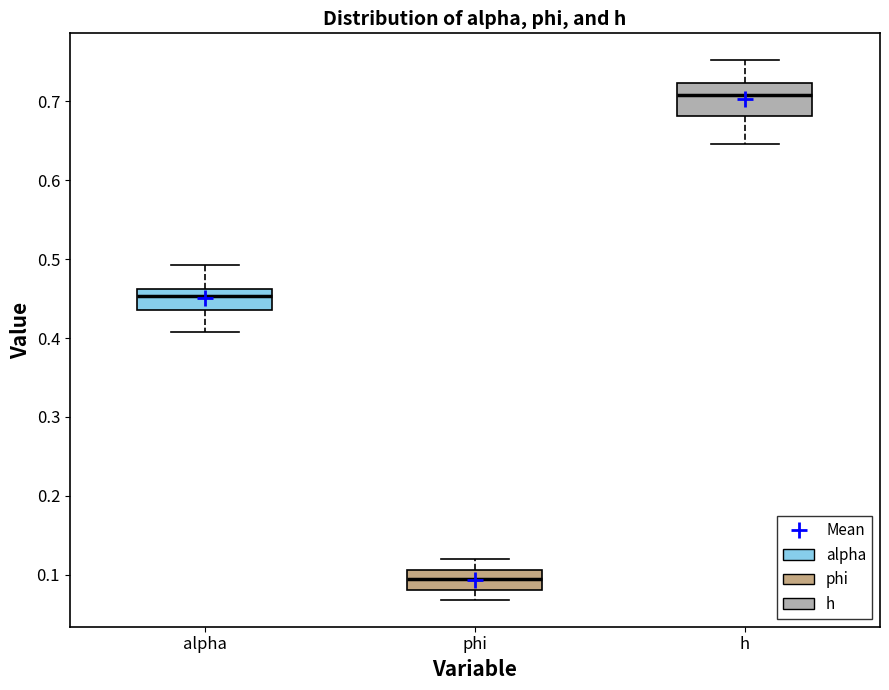

Reading left to right, transcribe this box plot: for each box, give where its median line is, the range the box spans, and where its two whiskers end, as read against the y-axis. The values are not printed on the chart, so give them approximately, as read against the axis.

alpha: median 0.45, box 0.44 to 0.46, whiskers 0.41 to 0.49
phi: median 0.10, box 0.08 to 0.11, whiskers 0.07 to 0.12
h: median 0.71, box 0.68 to 0.72, whiskers 0.65 to 0.75